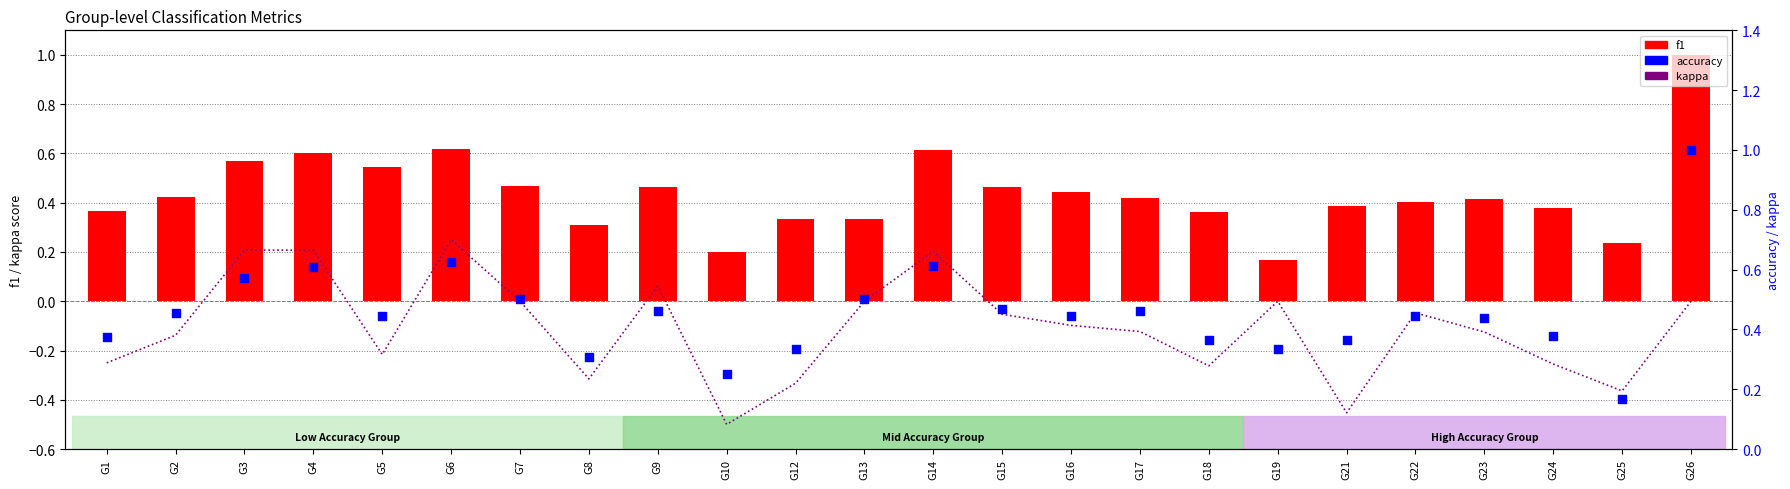

Which series has the largest total across all categories?

accuracy